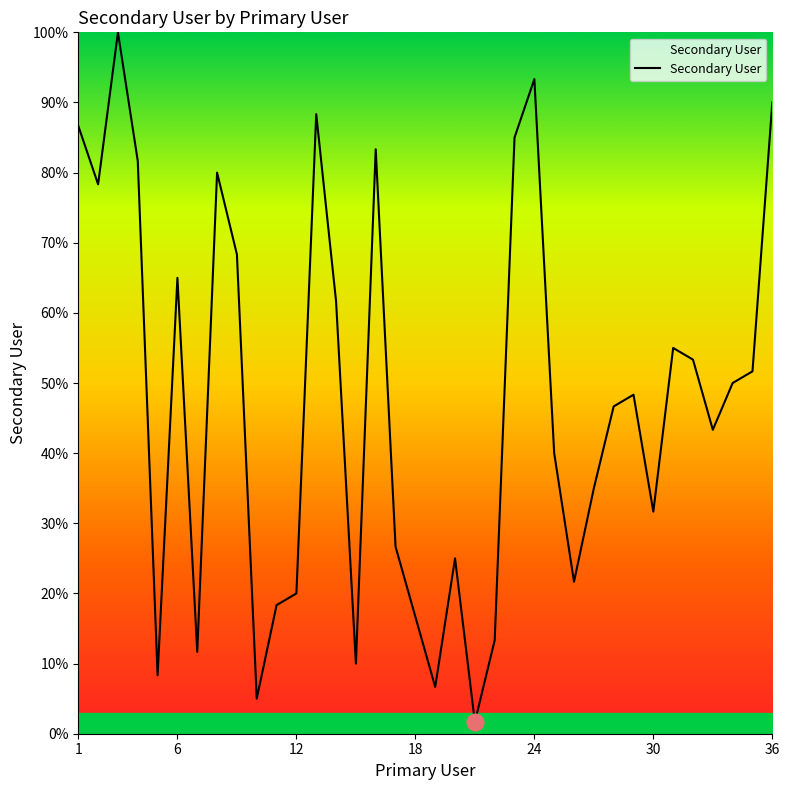

What is the difference between the maximum and minimum values?

98.3